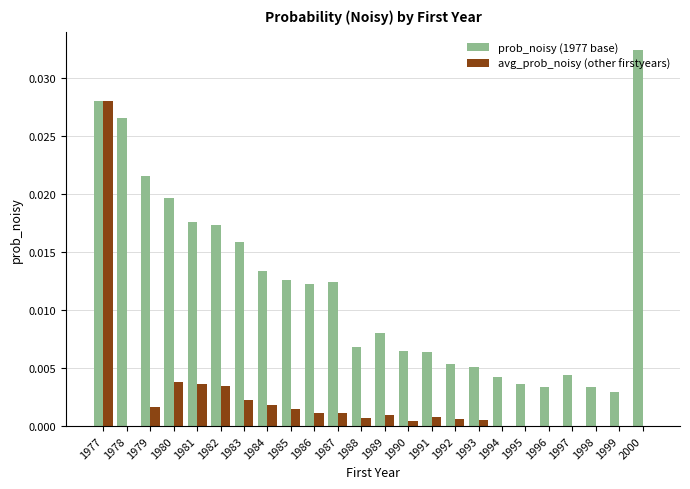

The value of avg_prob_noisy (other firstyears) at 1979 is 0.0. True or false?

True